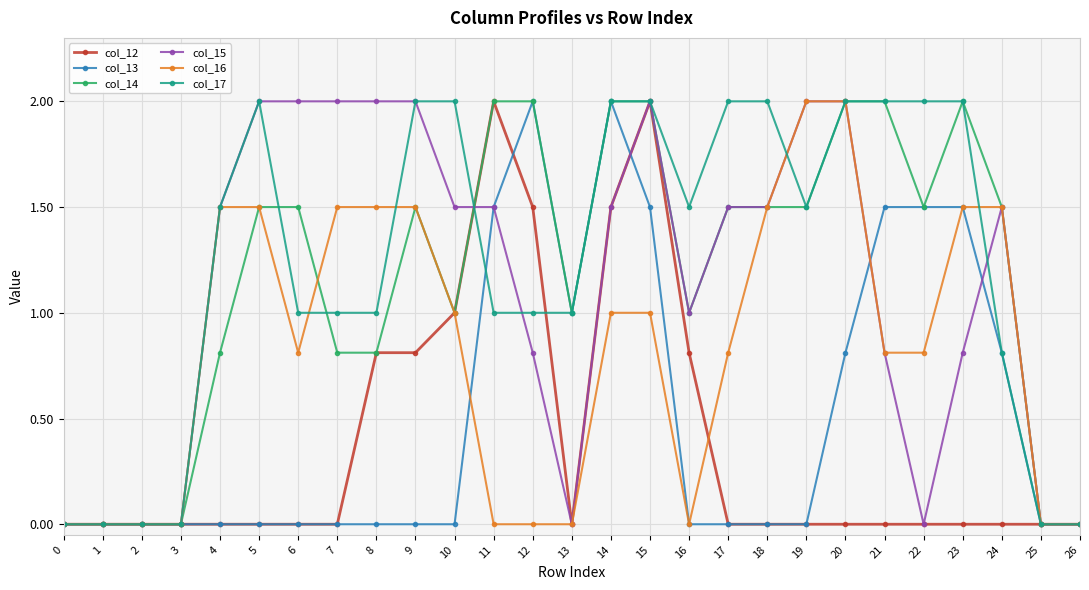

What is the greatest value displayed?

2.0